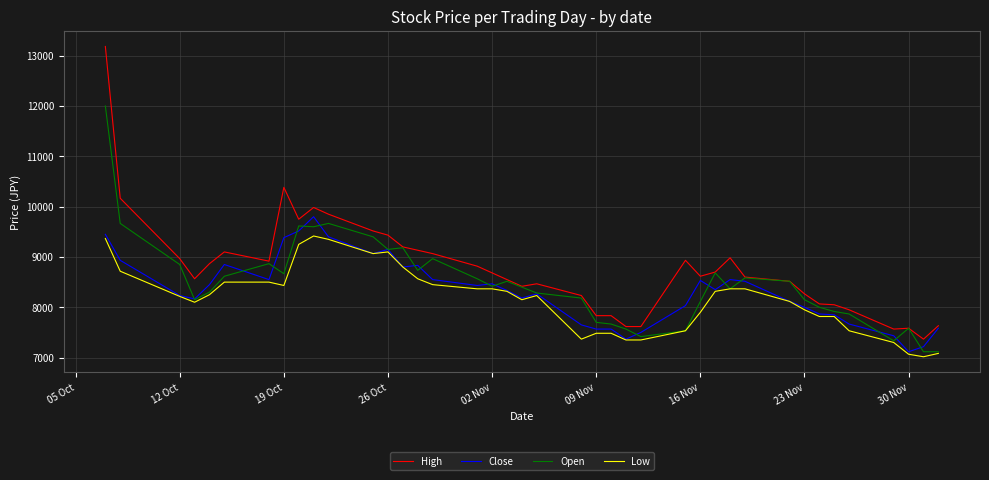

Which series has the largest range (max minus min)?

High